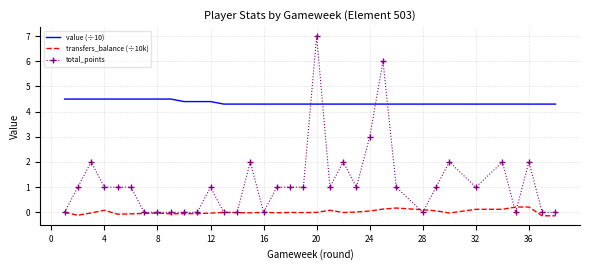

What is the sum of all total_points values?

41.0